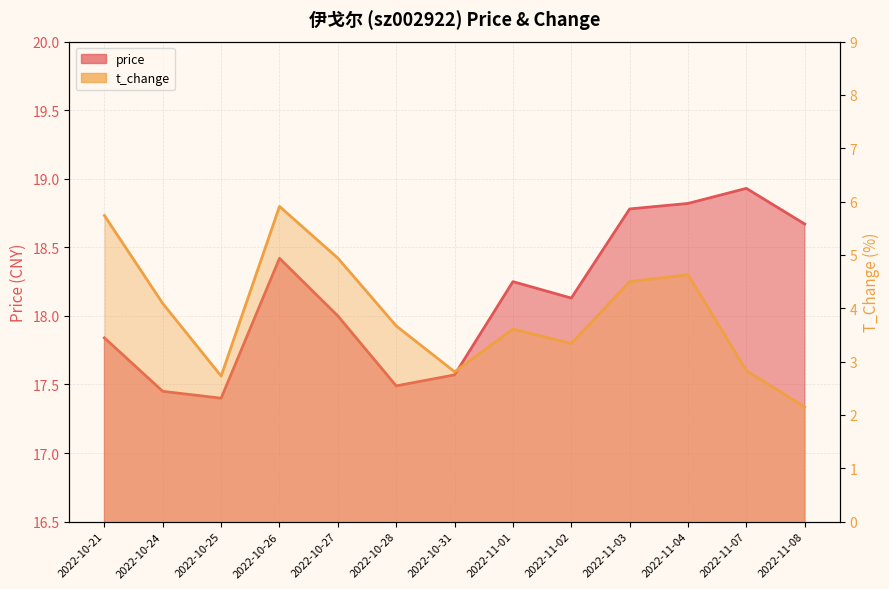

Is it true that price equals 18.9 at 2022-11-07?

True